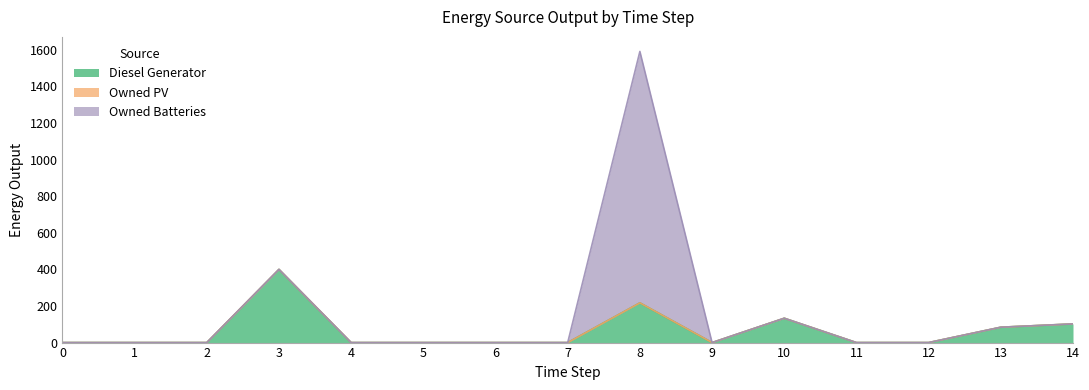

What is the value of the Diesel Generator point at the 9th from the left?

217